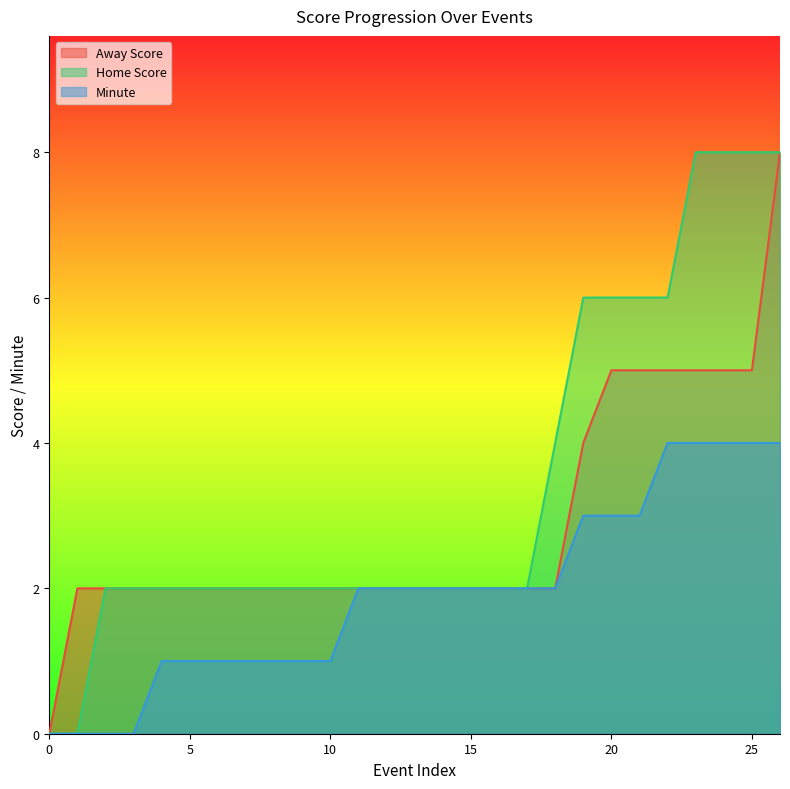

Which series has the largest range (max minus min)?

Away Score